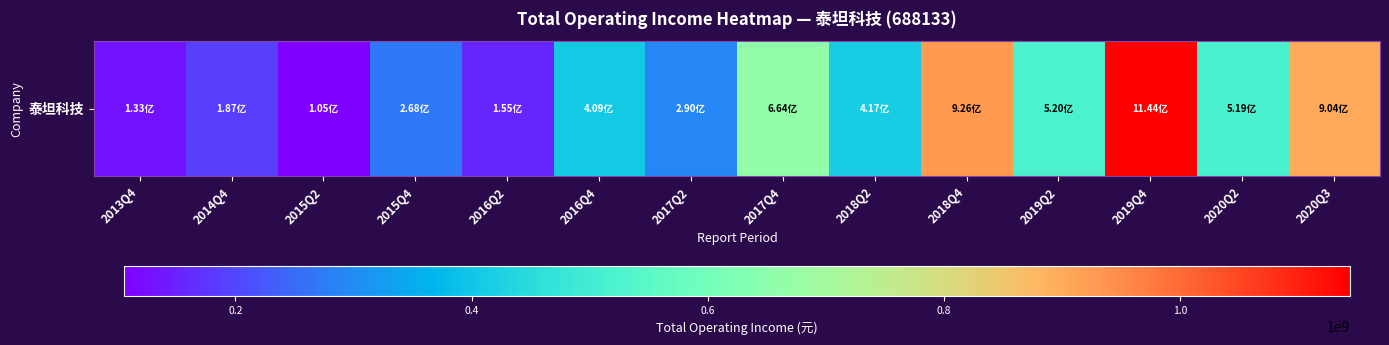

What is the change in value from 2015Q2 to 2018Q2?

+311443409.9